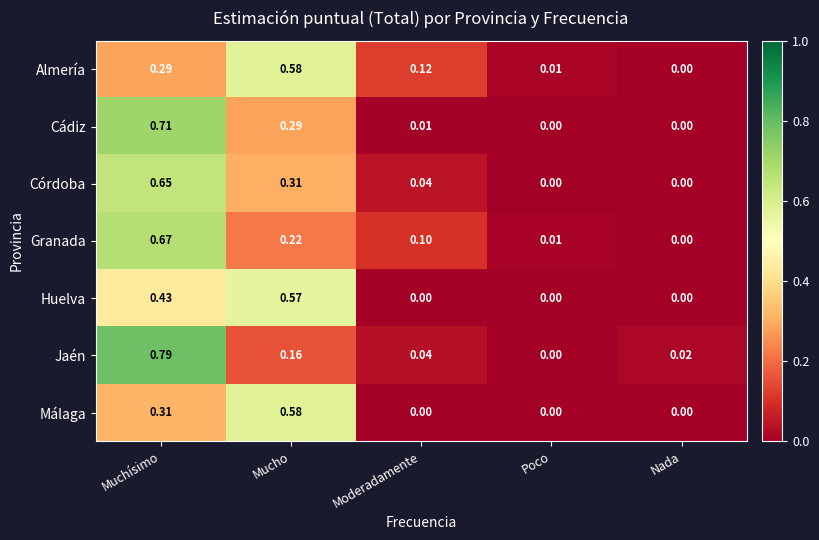

At which category does the chart reach its peak across all series?

Muchísimo